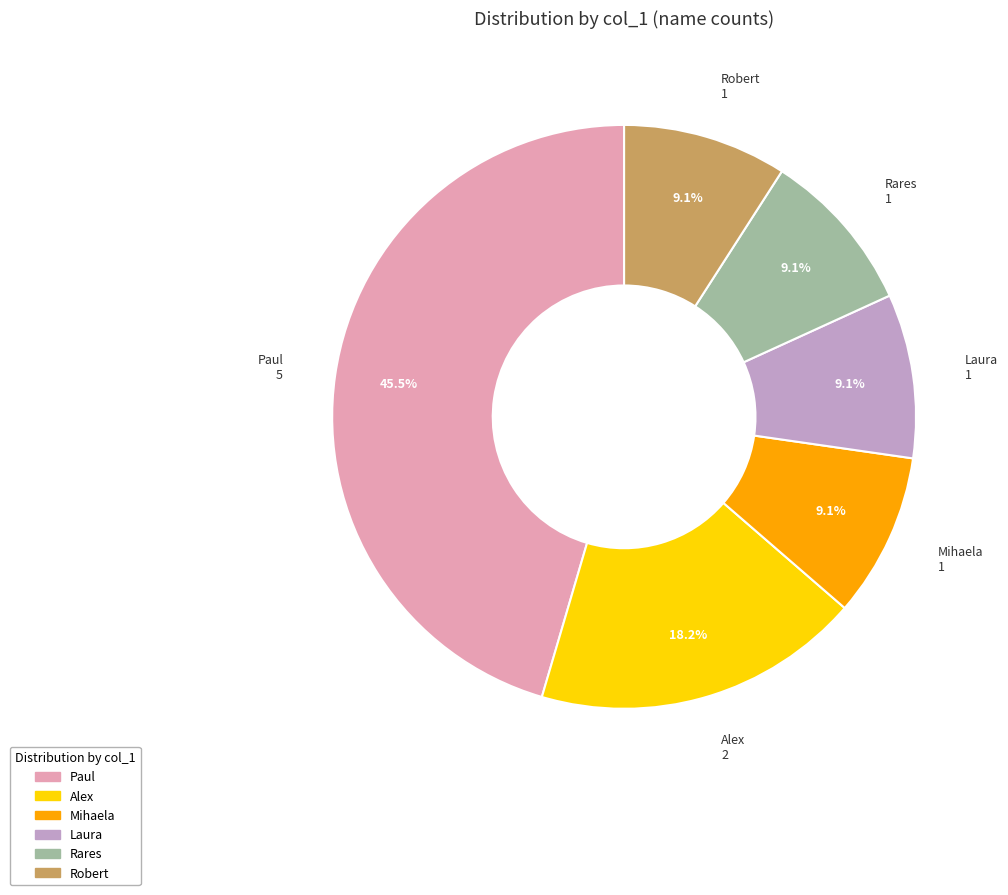

Which has a higher value, Alex or Paul?

Paul